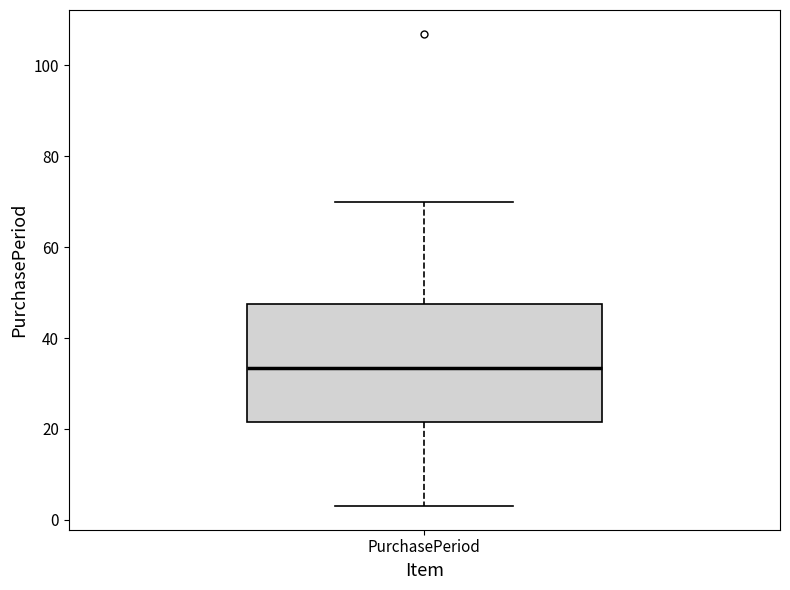

Transcribe this box plot: give where the median line is, the range the box spans, and where the two whiskers end, as read against the y-axis. The values are not printed on the chart, so give them approximately, as read against the axis.

median 34, box 22 to 48, whiskers 4 to 70